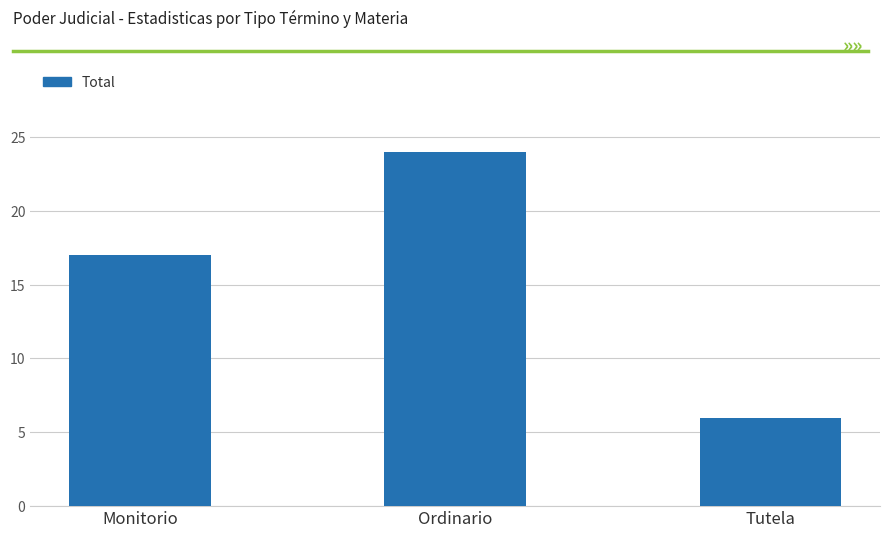

What position from the right is Ordinario?

2